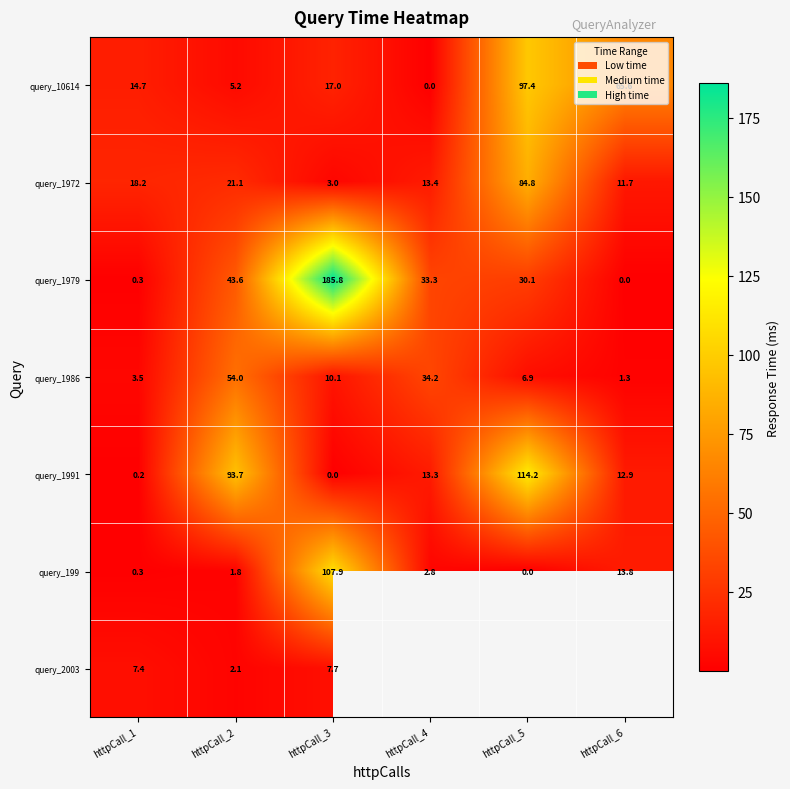

The query_1986 series shows 54.0 at httpCall_2. True or false?

True